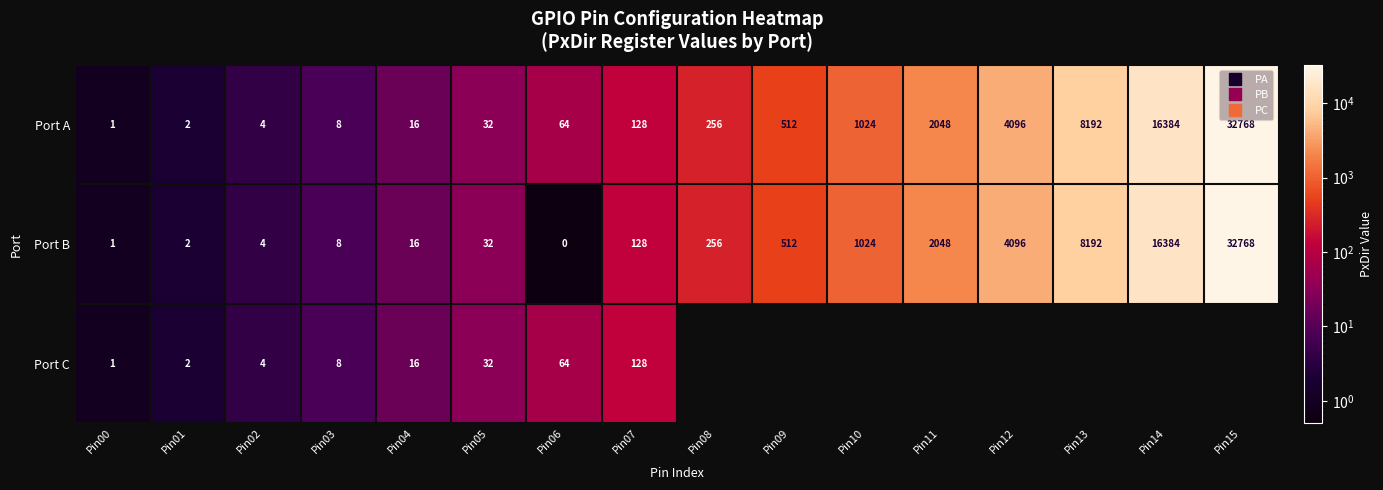

Between Pin02 and Pin10, which is larger?

Pin10